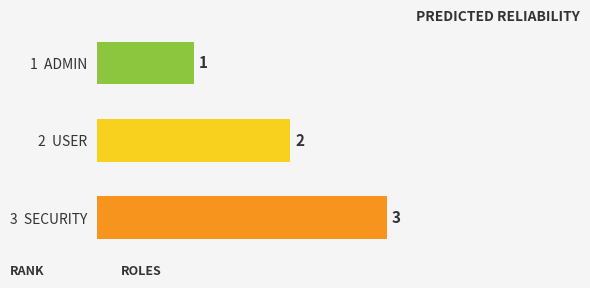

What is the sum of the values at 1  ADMIN and 3  SECURITY?

4